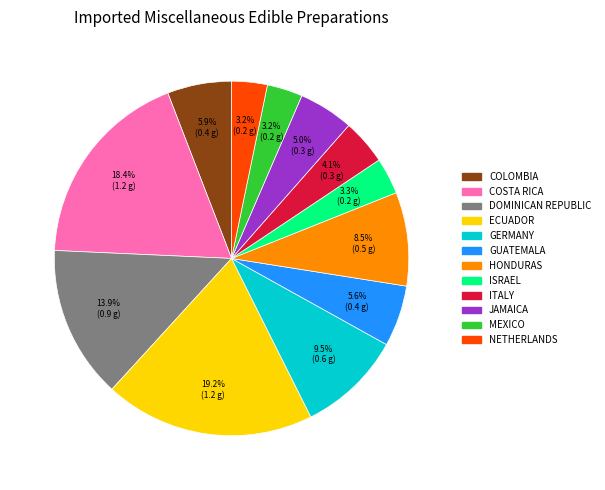

Is there a majority slice in this chart?

No